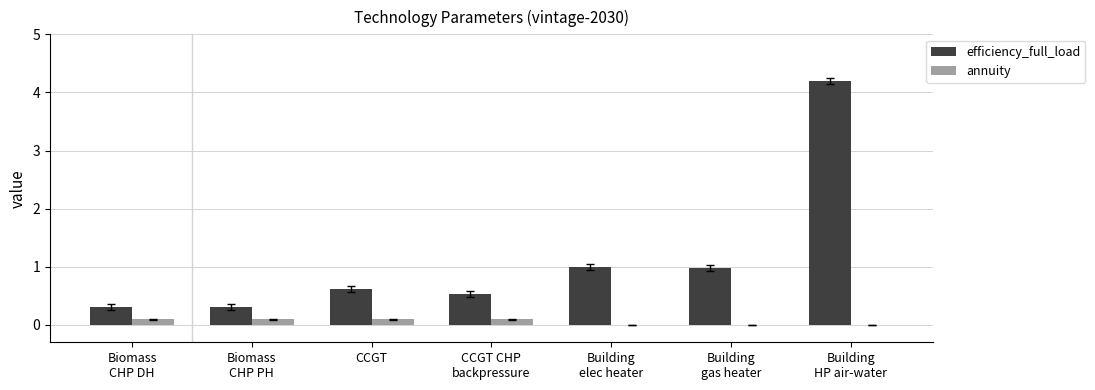

Which series has the largest total across all categories?

efficiency_full_load